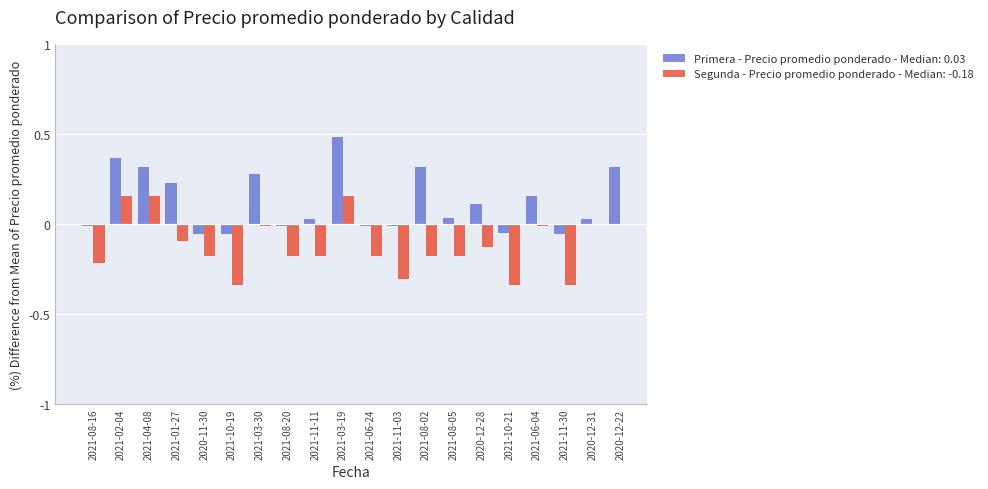

Reading right to left, extract all data points from this chart.

2020-12-22=0.3	2020-12-31=0.0	2021-11-30=-0.1	2021-06-04=0.2	2021-10-21=-0.1	2020-12-28=0.1	2021-08-05=0.0	2021-08-02=0.3	2021-11-03=-0.0	2021-06-24=-0.0	2021-03-19=0.5	2021-11-11=0.0	2021-08-20=-0.0	2021-03-30=0.3	2021-10-19=-0.1	2020-11-30=-0.1	2021-01-27=0.2	2021-04-08=0.3	2021-02-04=0.4	2021-08-16=-0.0